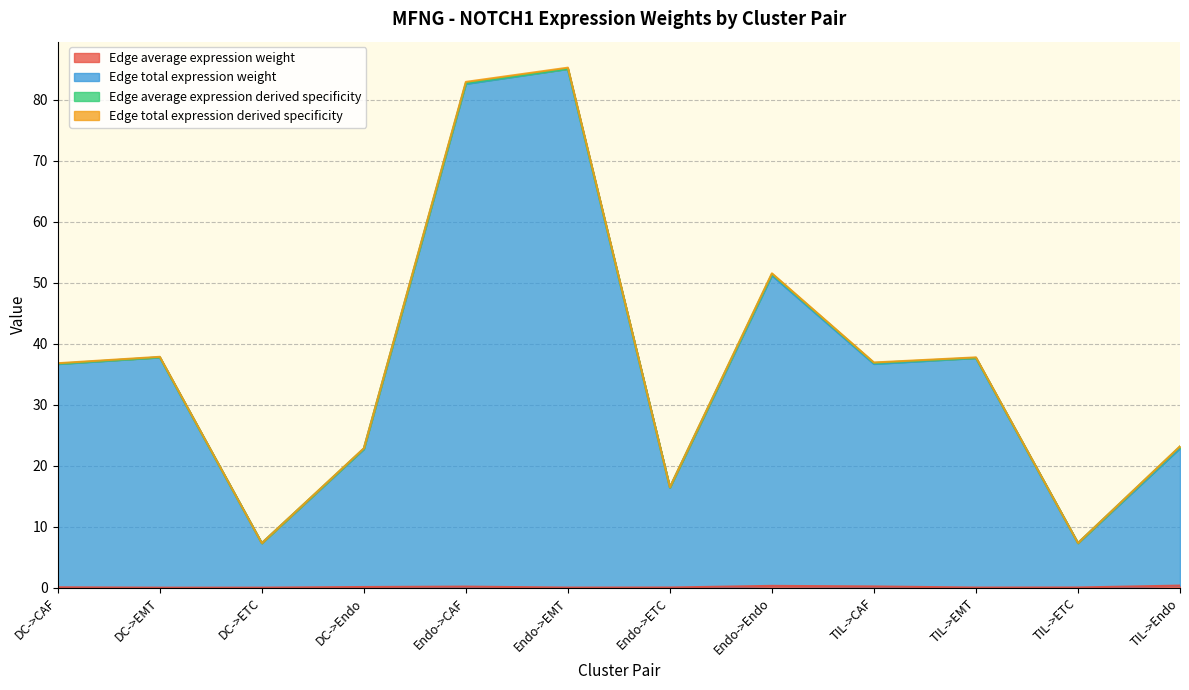

The value of Edge total expression derived specificity at TIL->Endo is 30.2. True or false?

False